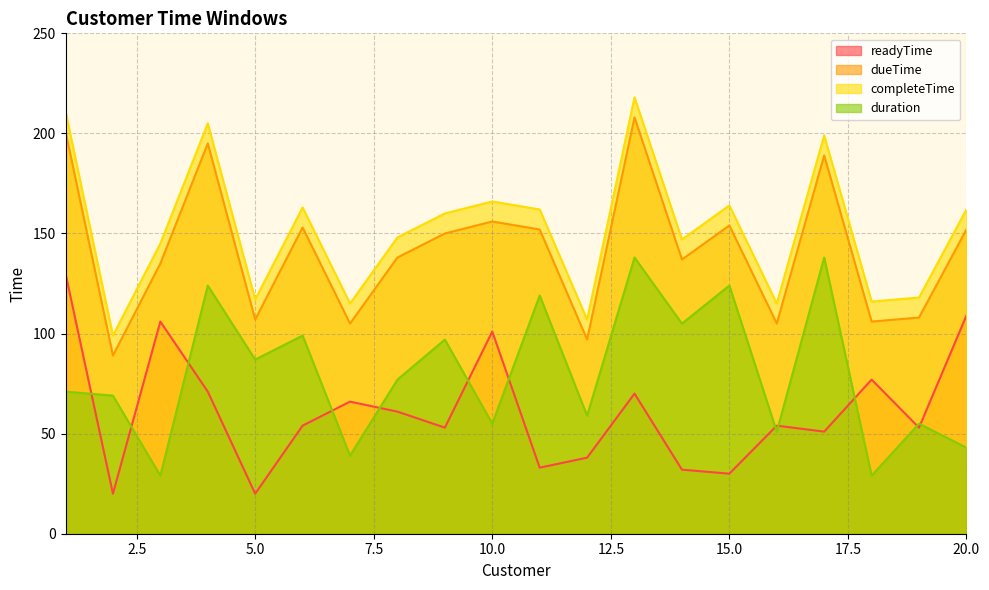

Is it true that dueTime equals 156 at 10.0?

True